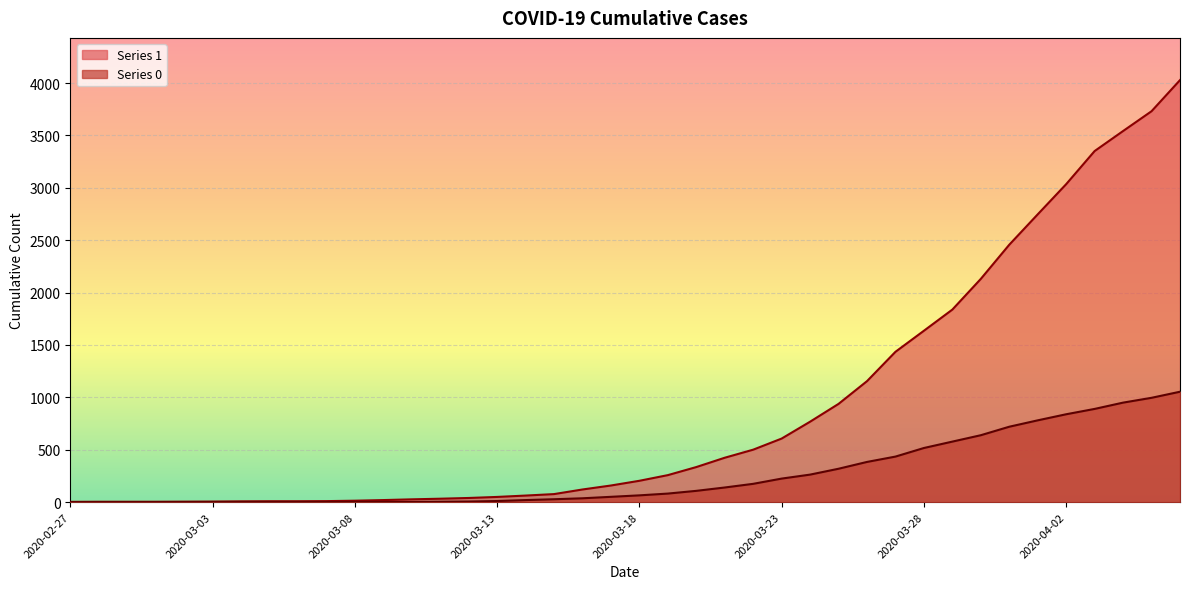

What position from the left is 2020-03-03?

6